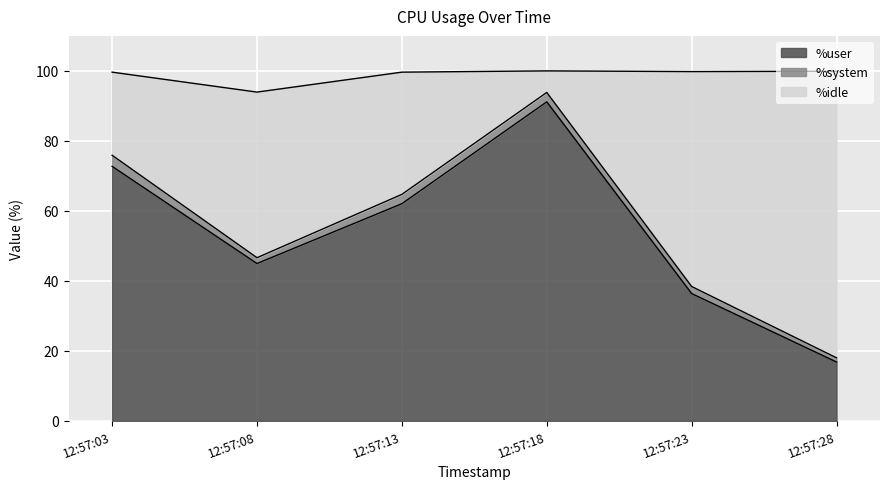

Which series changed the most between 12:57:13 and 12:57:18?

%idle